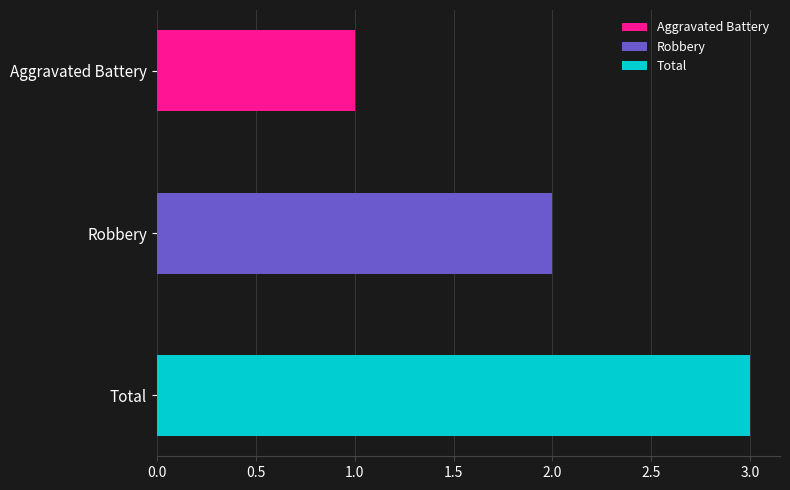

Is it true that the value at Robbery is 2?

True